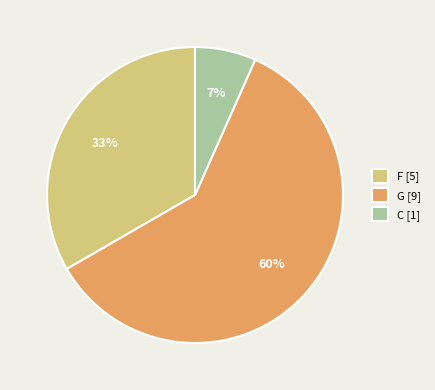

Is the sum of F and C greater than half?

No